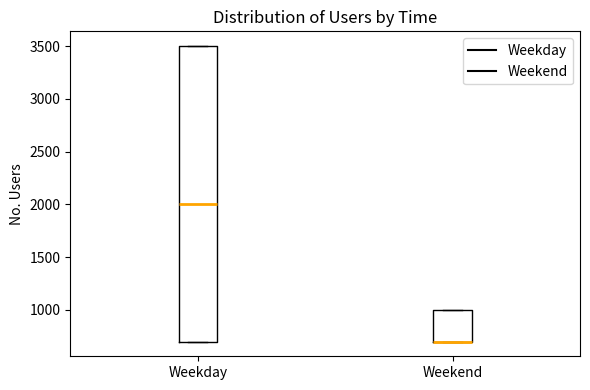

Where is the upper edge of the box for Weekend on the y-axis? The values are not printed on the chart, so give them approximately, as read against the axis.

1000